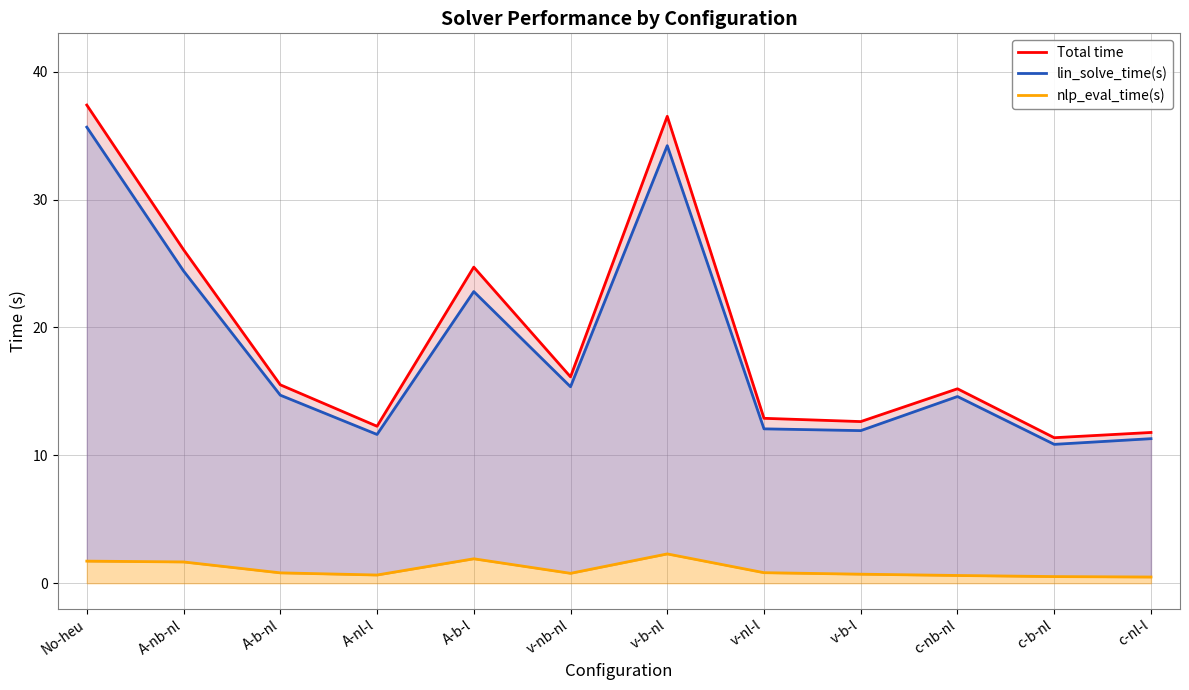

True or false: Total time has more than 1 interior local peaks.

True